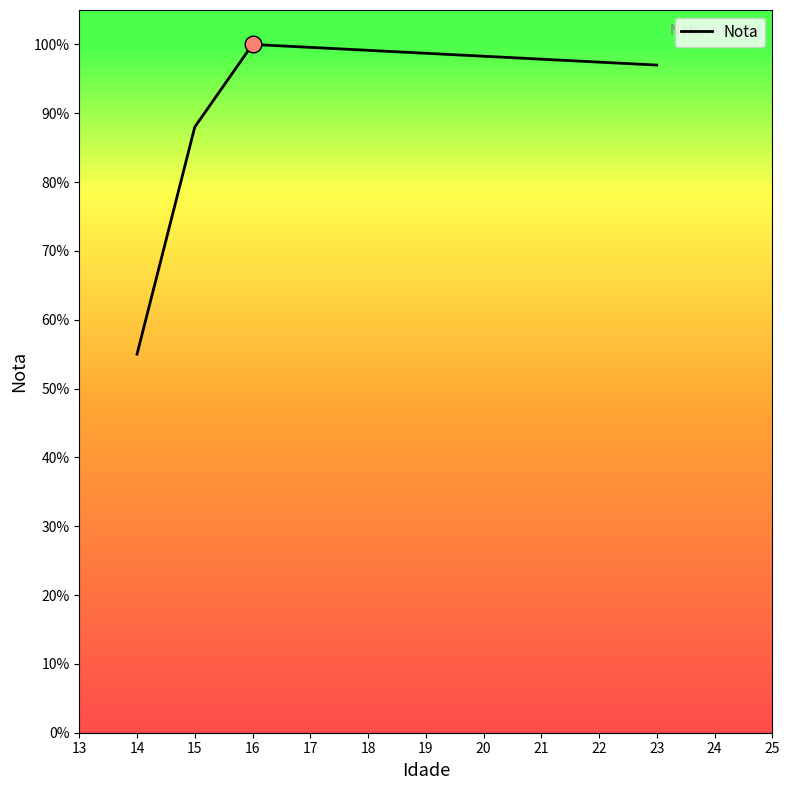

Rank the categories by value from lowest to highest.

14, 15, 23, 16